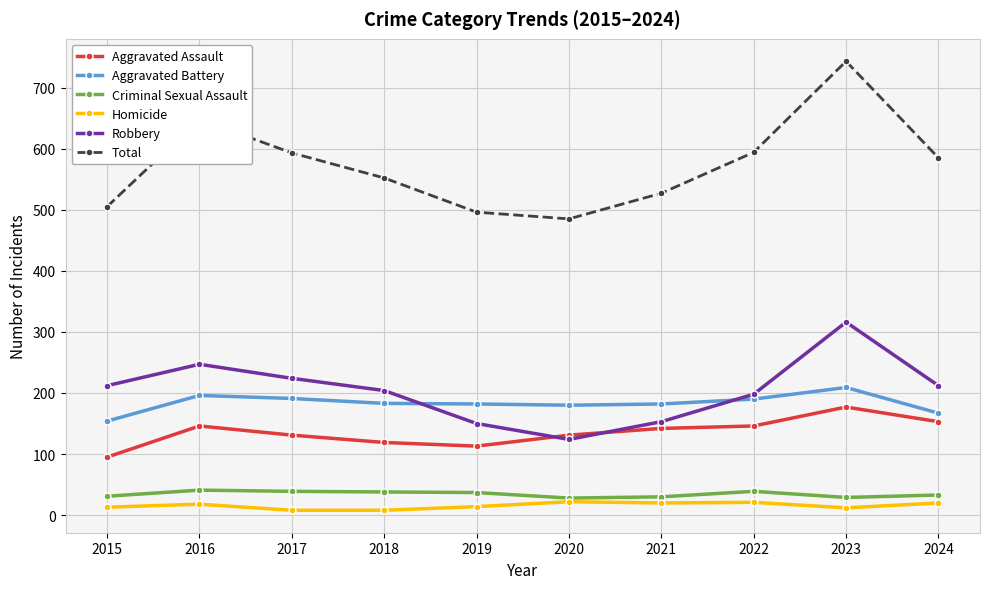

Which series changed the most between 2022 and 2023?

Total